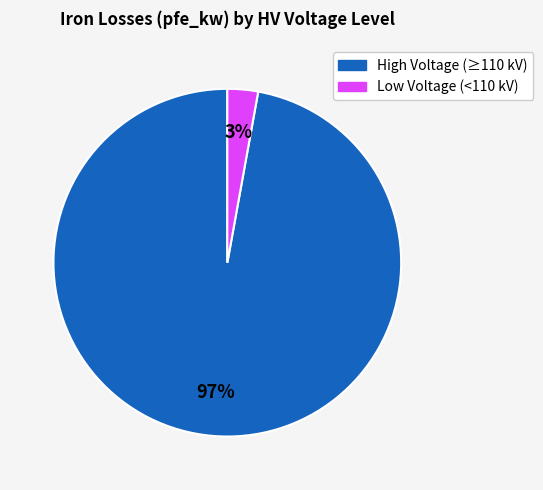

Count the number of slices in the pie.

2